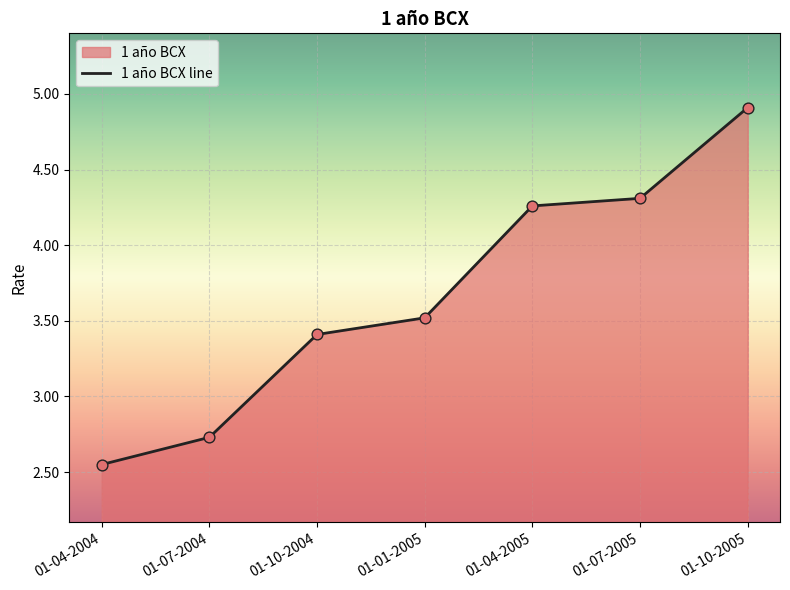

What is the ratio of the value at 01-10-2004 to the value at 01-07-2004?

1.2